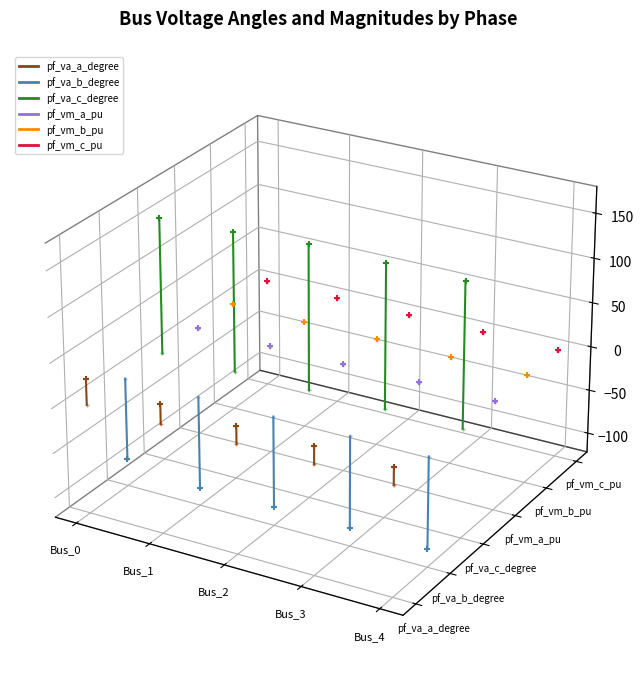

Which series has the largest Y range (max minus min)?

pf_va_c_degree